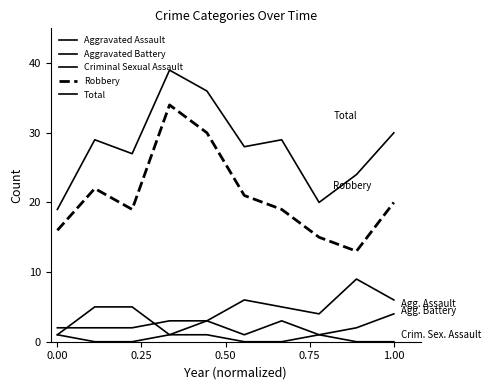

True or false: Aggravated Assault and Robbery intersect in this chart.

False